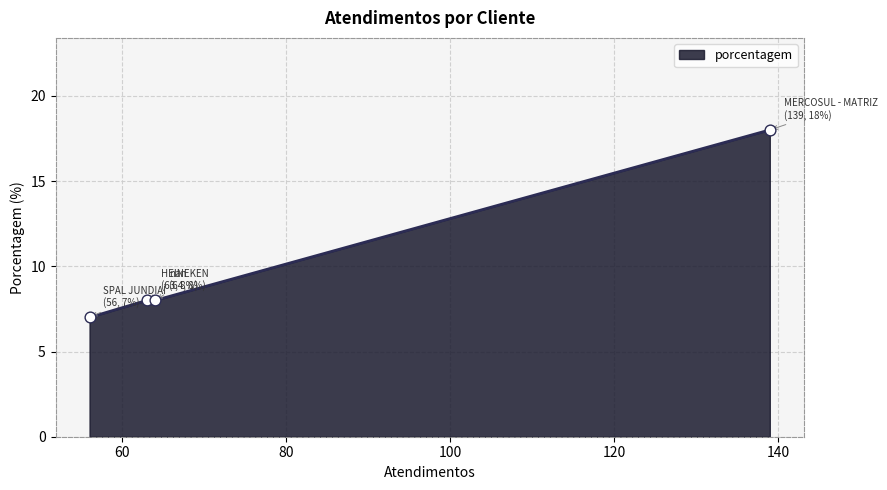

What is the maximum value for porcentagem?

18.0